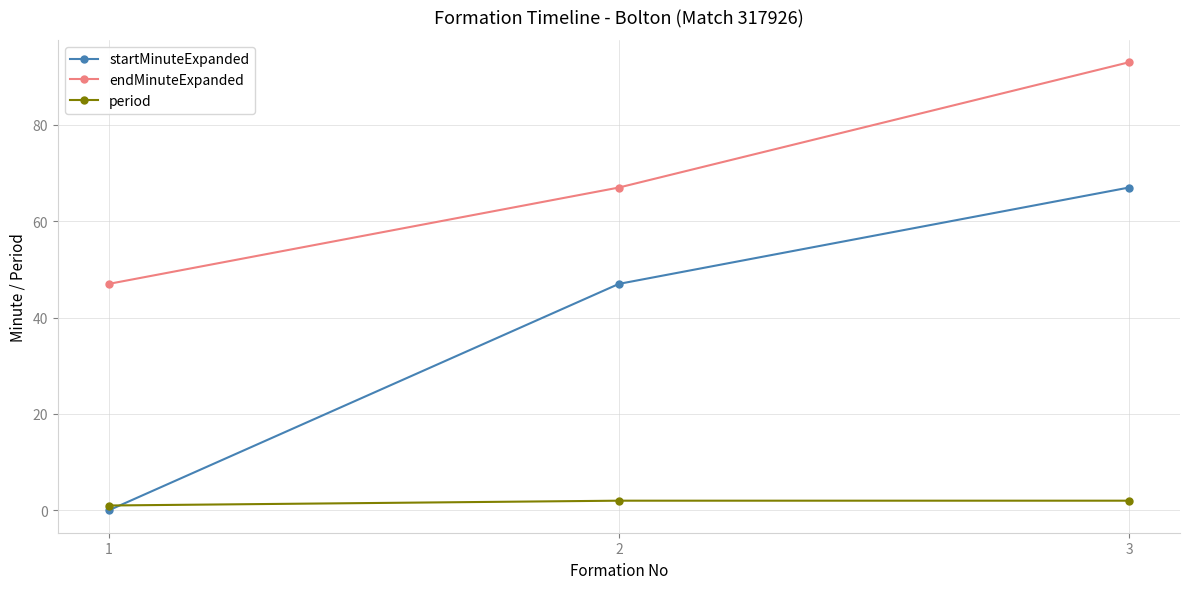

The startMinuteExpanded series shows 10 at 2. True or false?

False